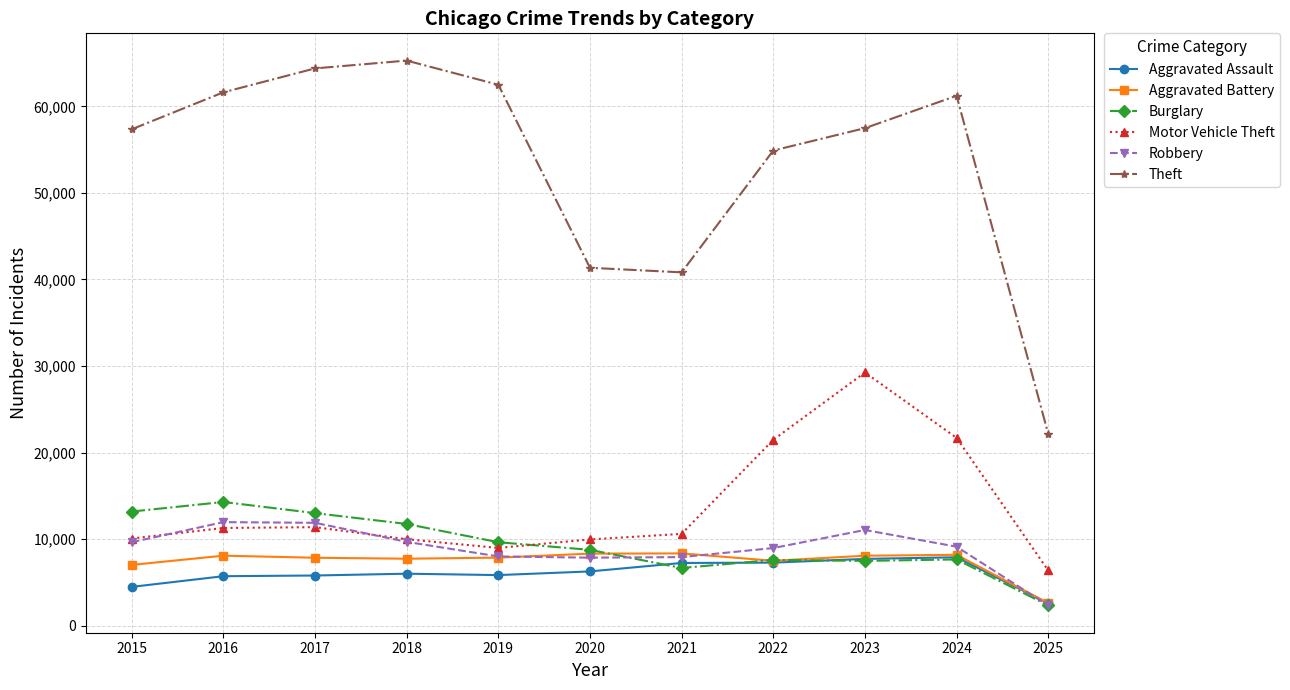

Which series has the widest spread of values?

Theft